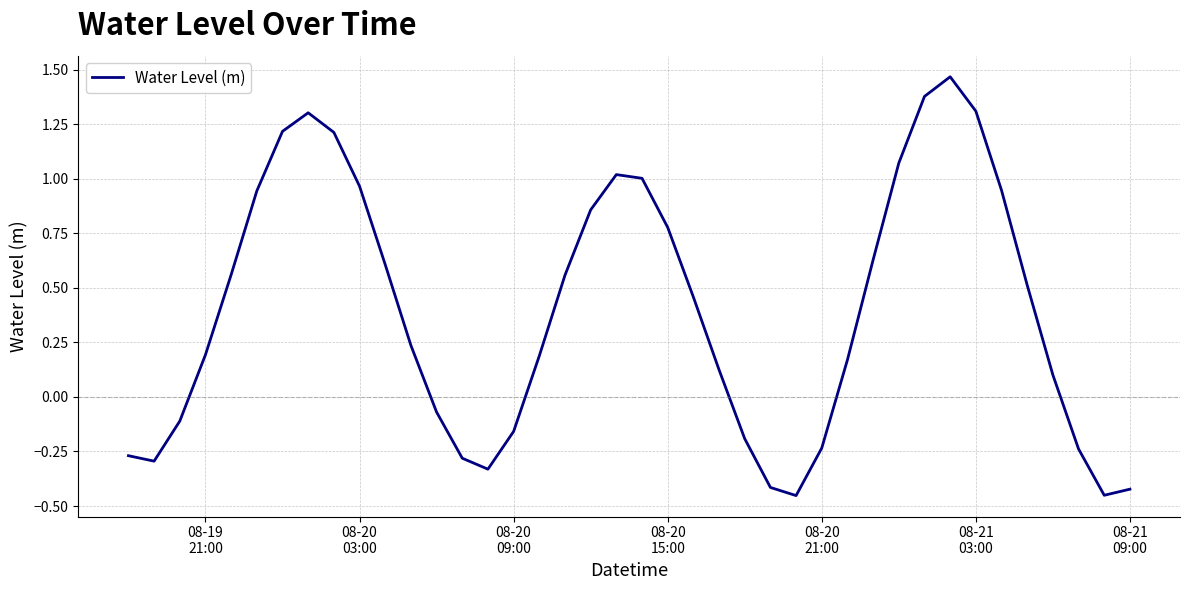

What is the difference between the maximum and minimum values?

1.9